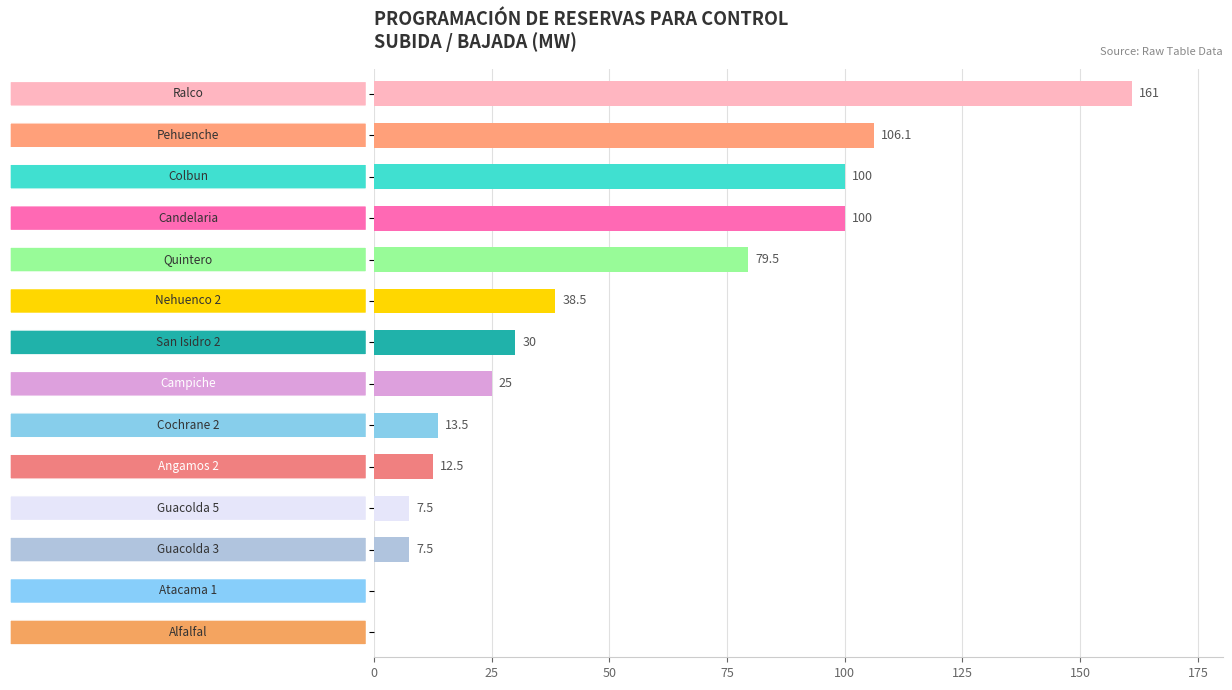

What is the sum of all values?

681.1